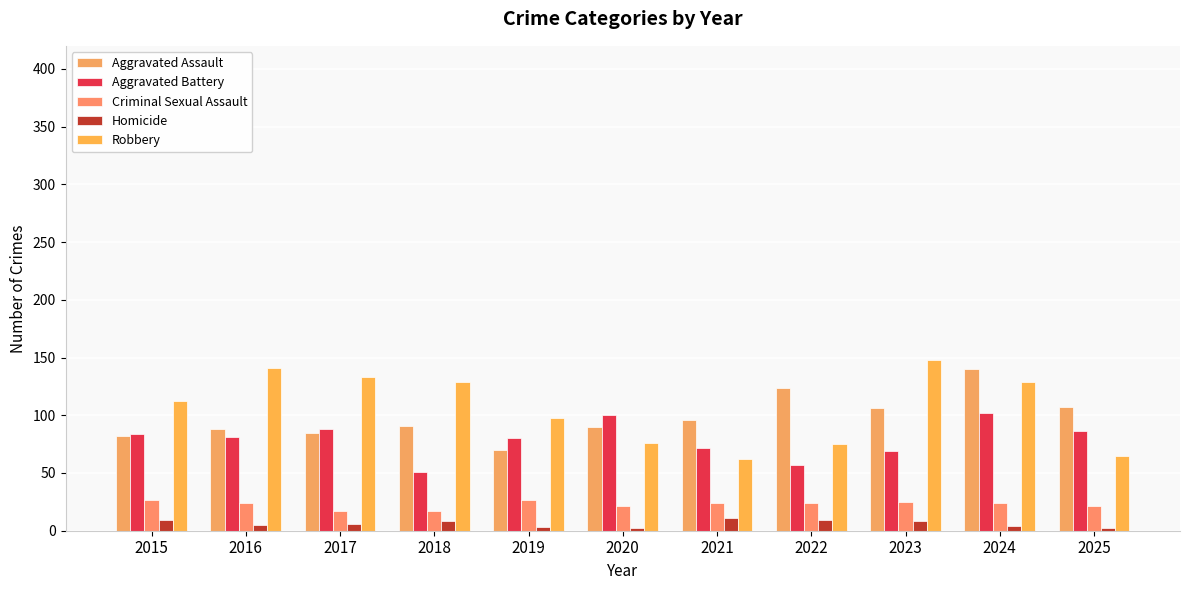

Which series has the largest total across all categories?

Robbery